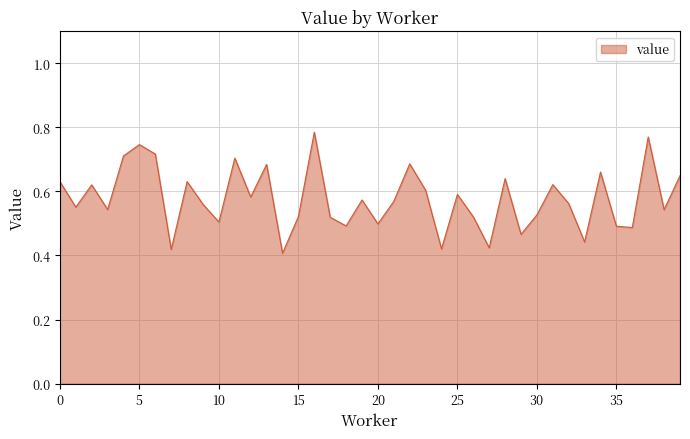

Where is the first local minimum?

1